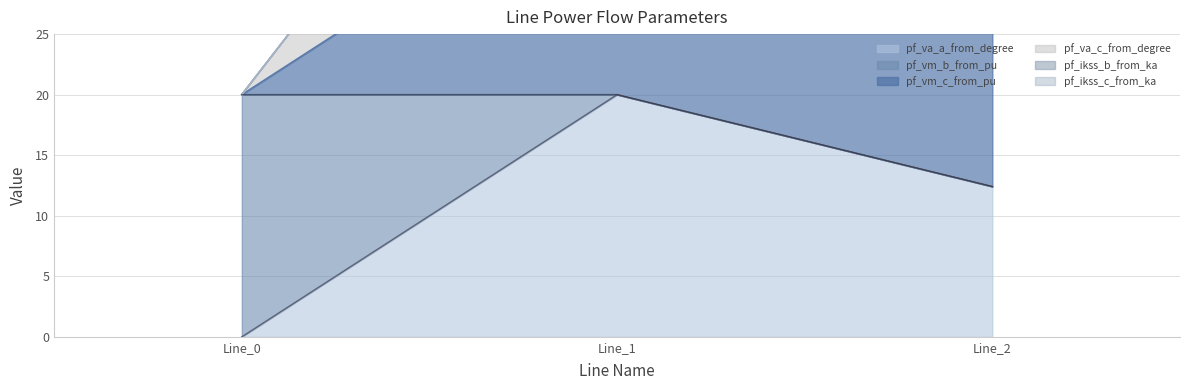

Where is pf_vm_b_from_pu nearest to the value 40?

Line_2